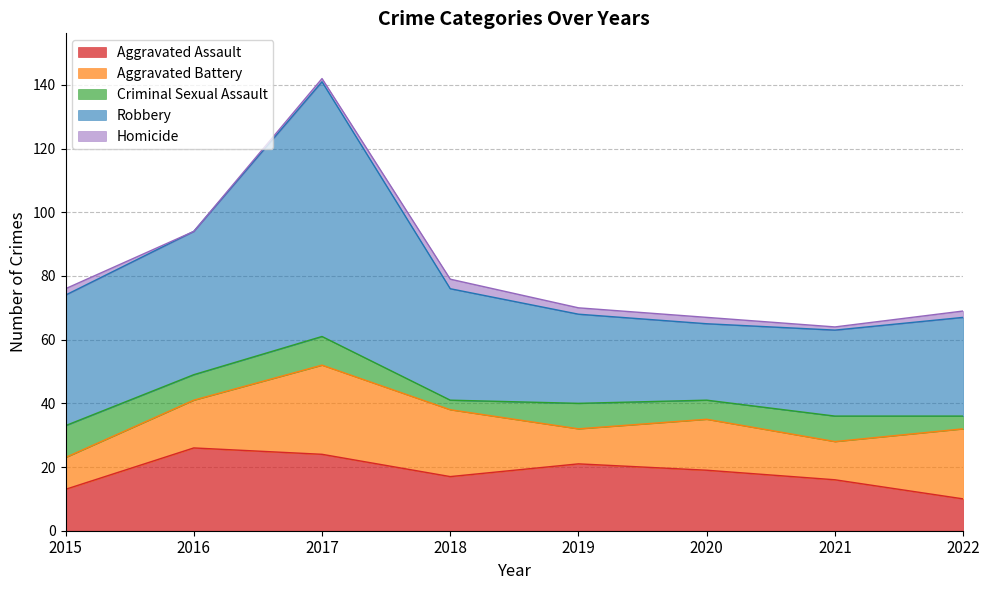

What is the value of the Aggravated Assault point at the 2nd from the left?

26